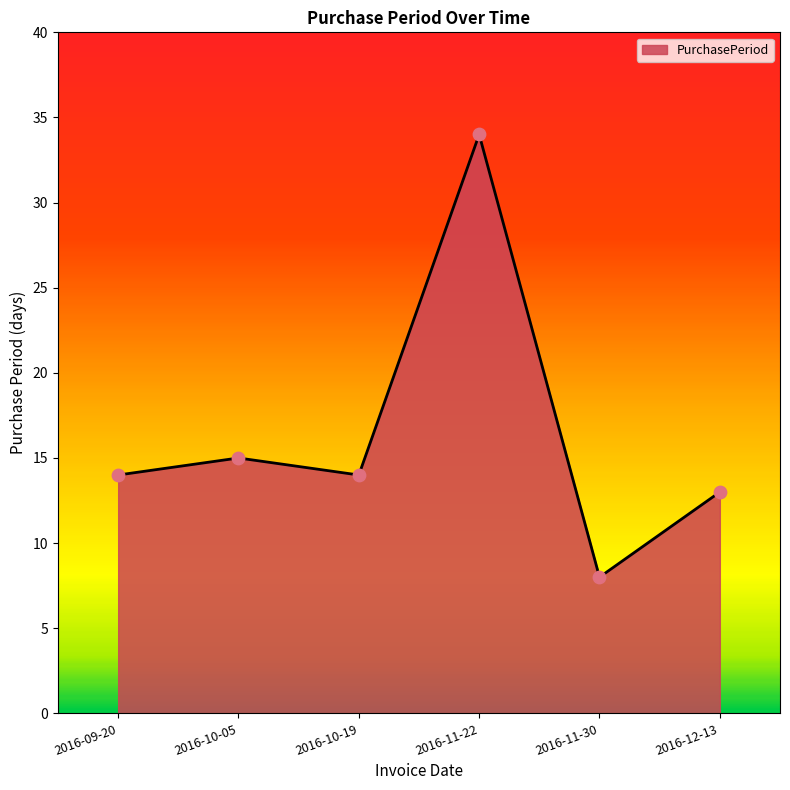

What is the ratio of the value at 2016-09-20 to the value at 2016-10-05?

0.9